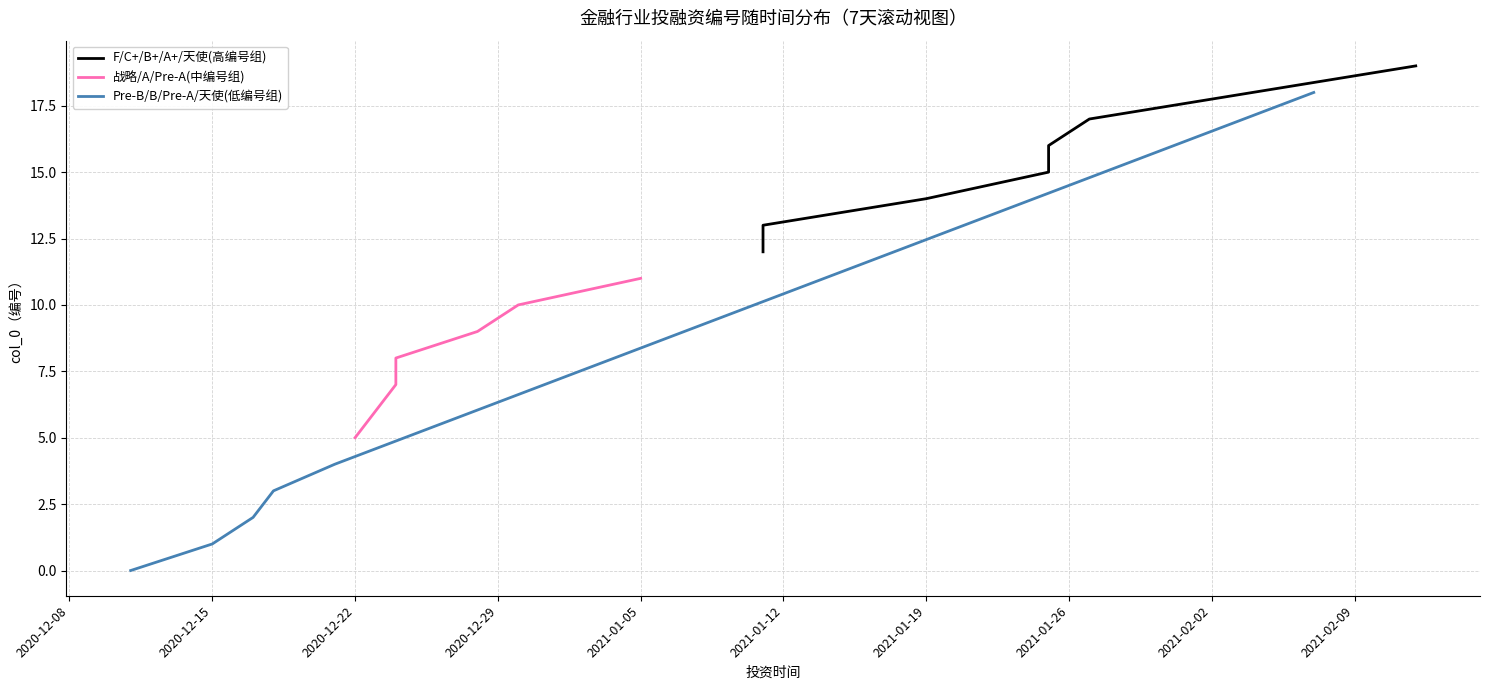

What is the label of the 4th point from the right?

2021-01-25